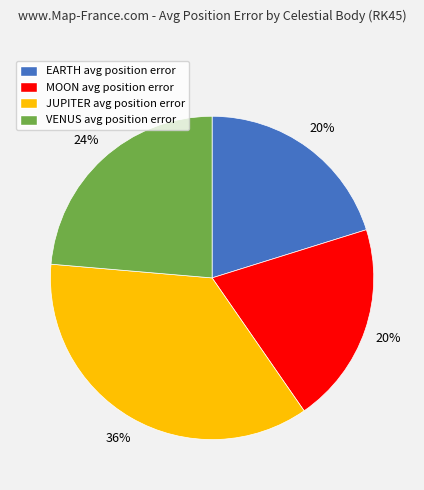

To the nearest percent, what is the difference between the EARTH and JUPITER slice percentages?

16%